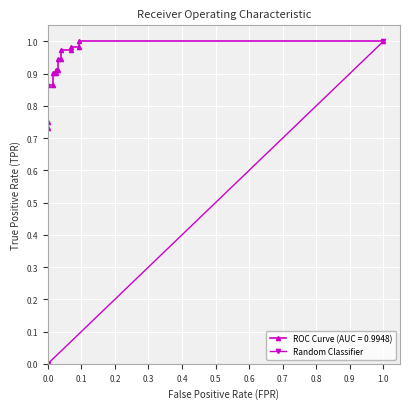

The chart shows a value of 0 at 0.0. True or false?

False